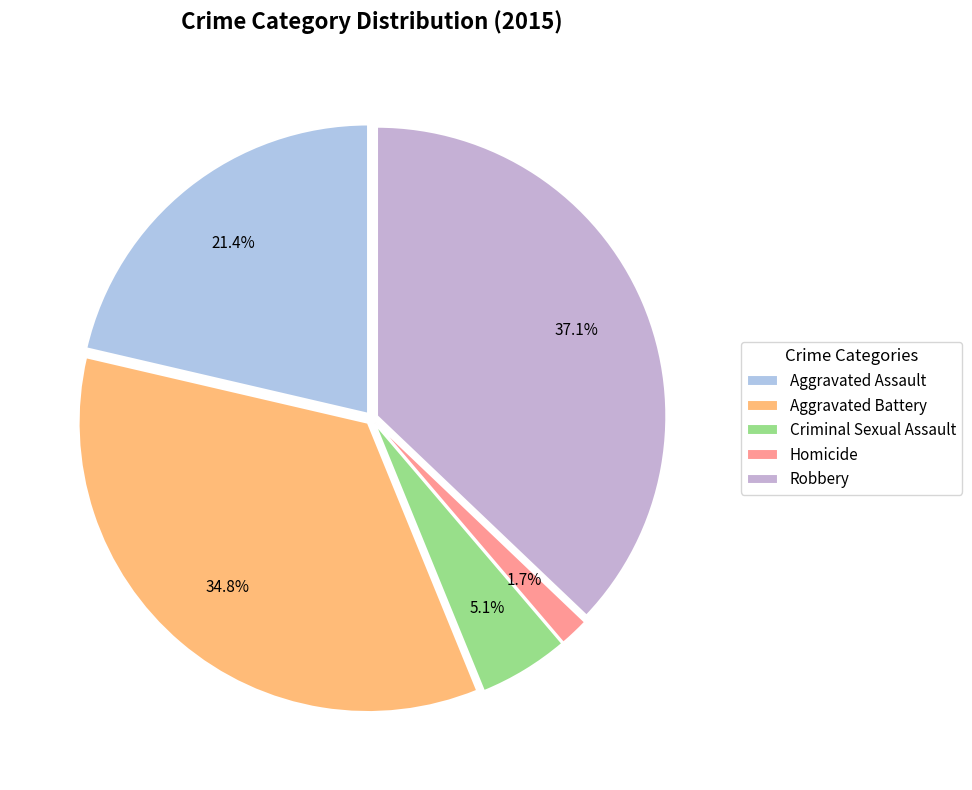

How many slices are in this pie chart?

5